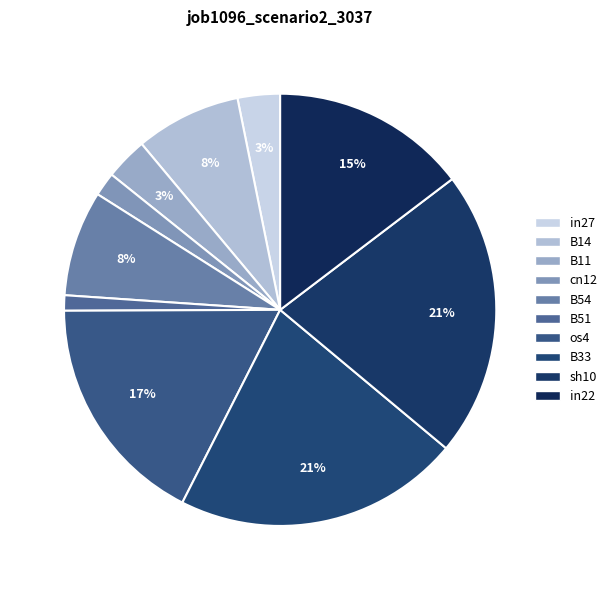

Count the number of slices in the pie.

10